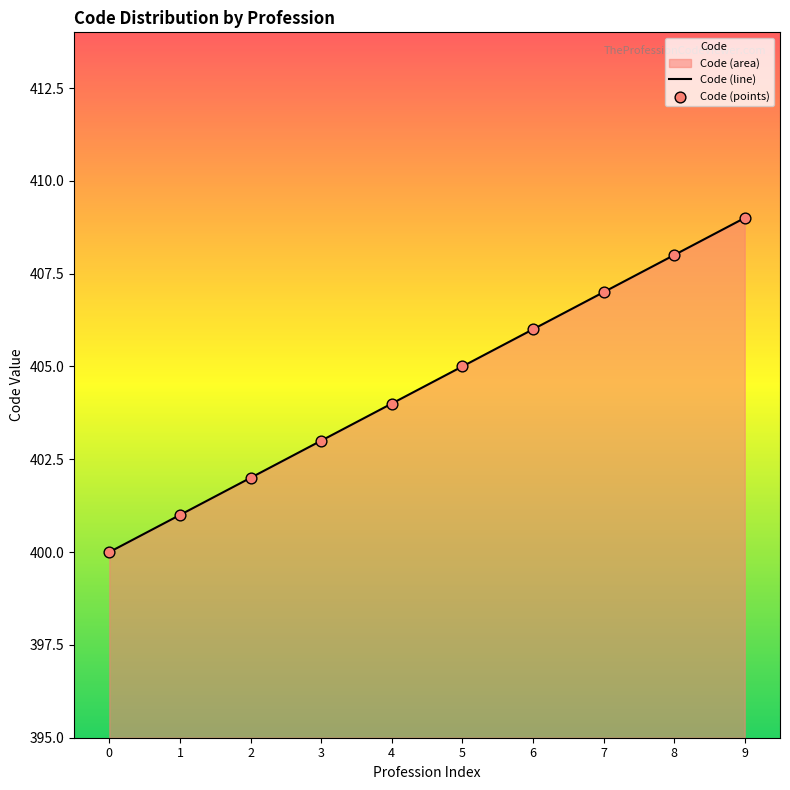

Which series has the widest spread of Y values?

Code (line)